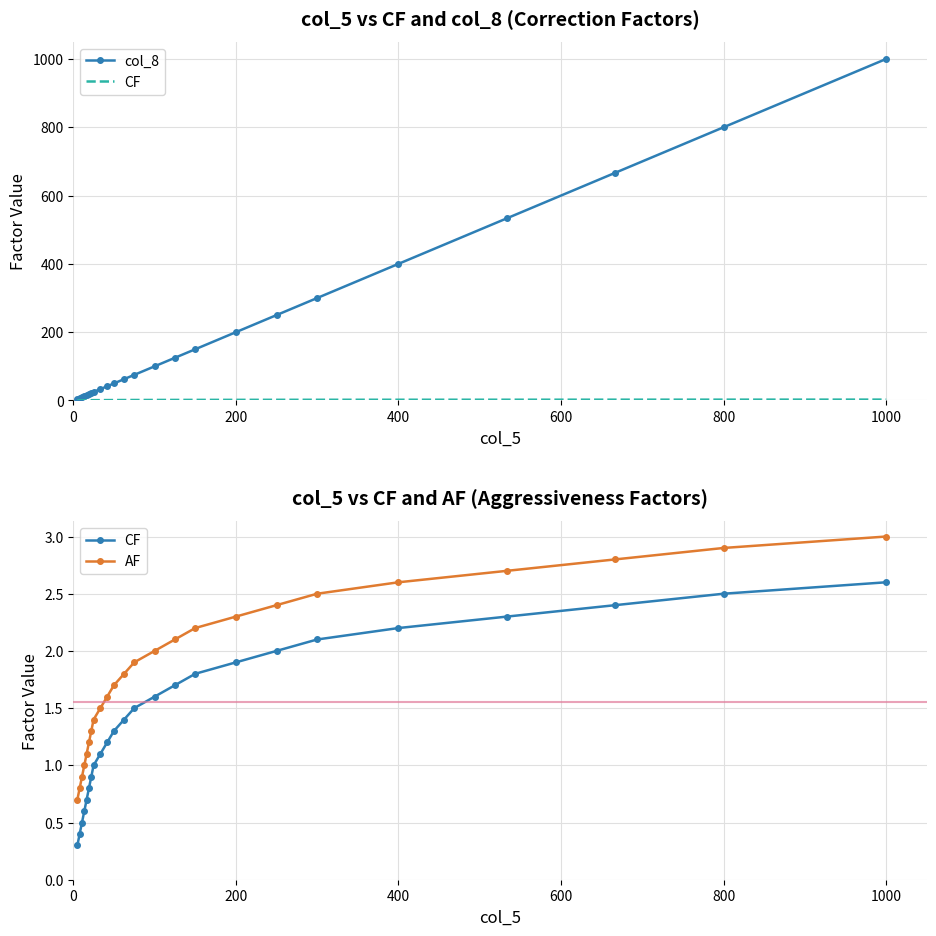

The value of col_8 at 1000 is 1531.3. True or false?

False